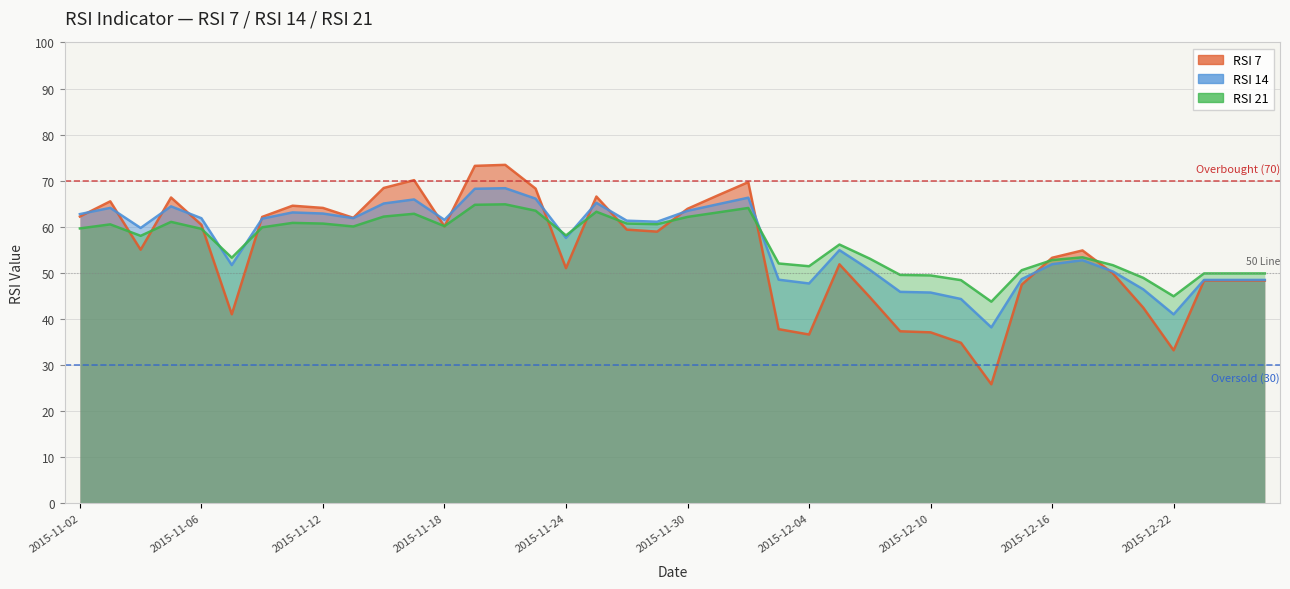

What is the difference between the second highest and second lowest values in the RSI 14 series?

27.3